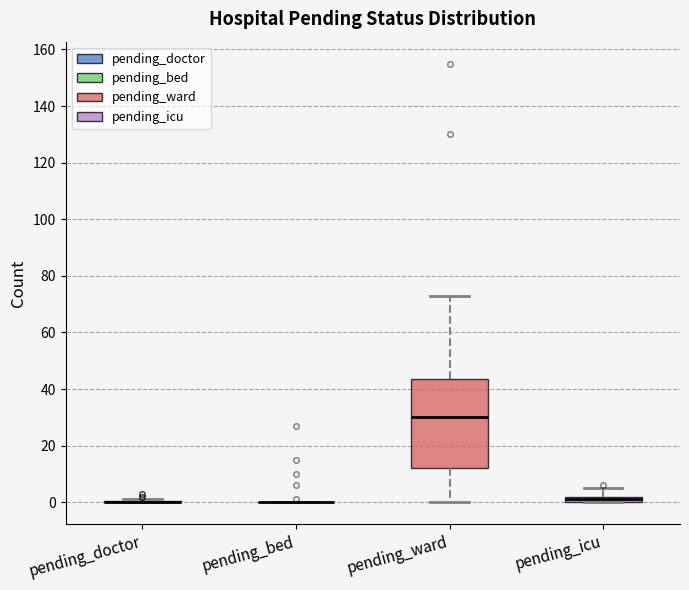

Comparing the boxes themselves (not the whiskers), which one is the tallest?

pending_ward